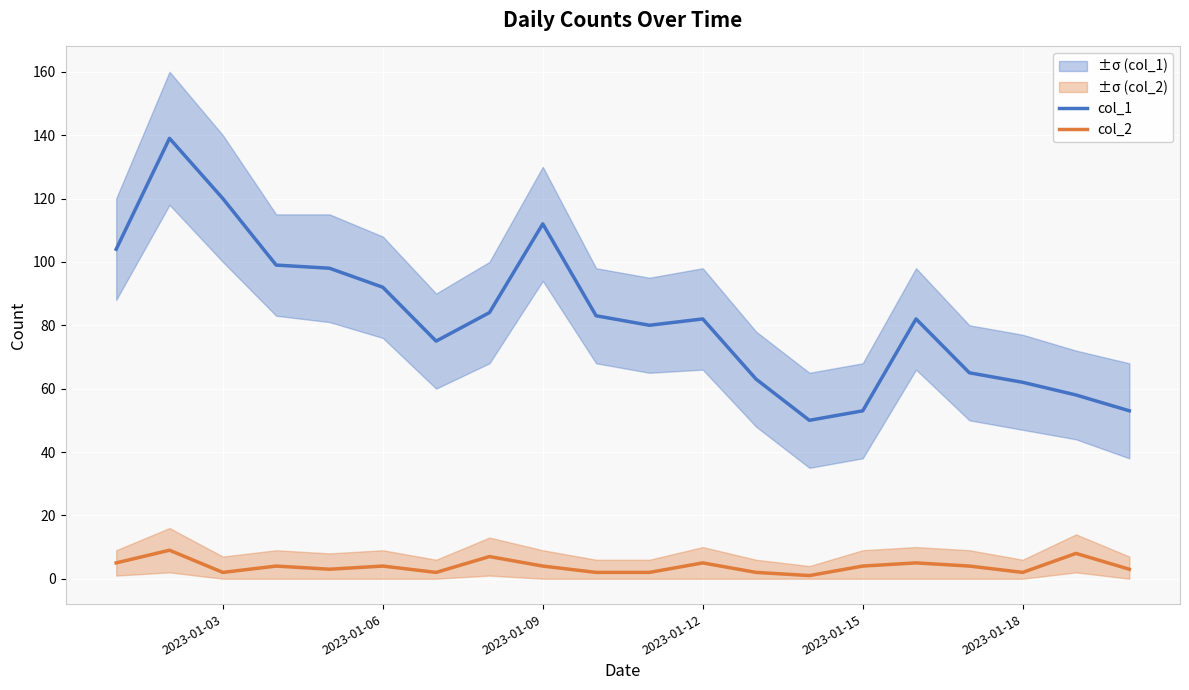

True or false: col_1 and col_2 intersect in this chart.

False